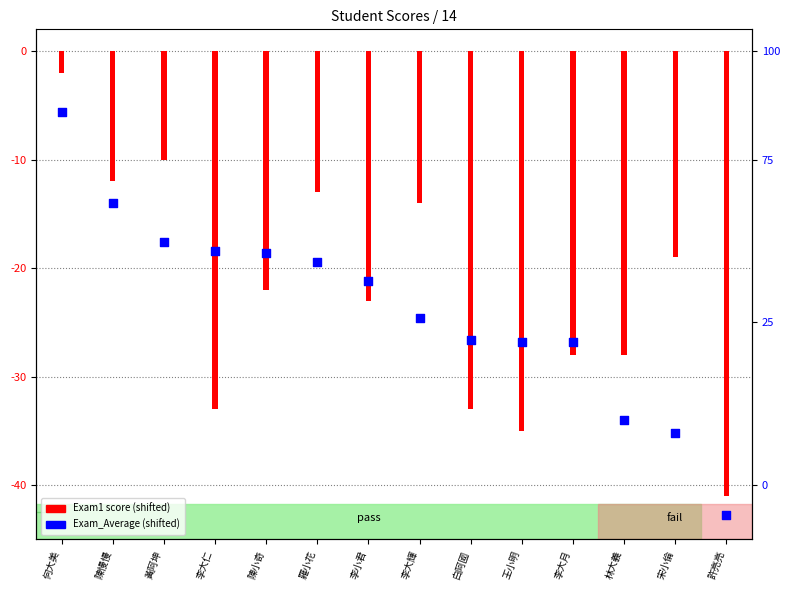

At which category is the sum across all series the highest?

何大美